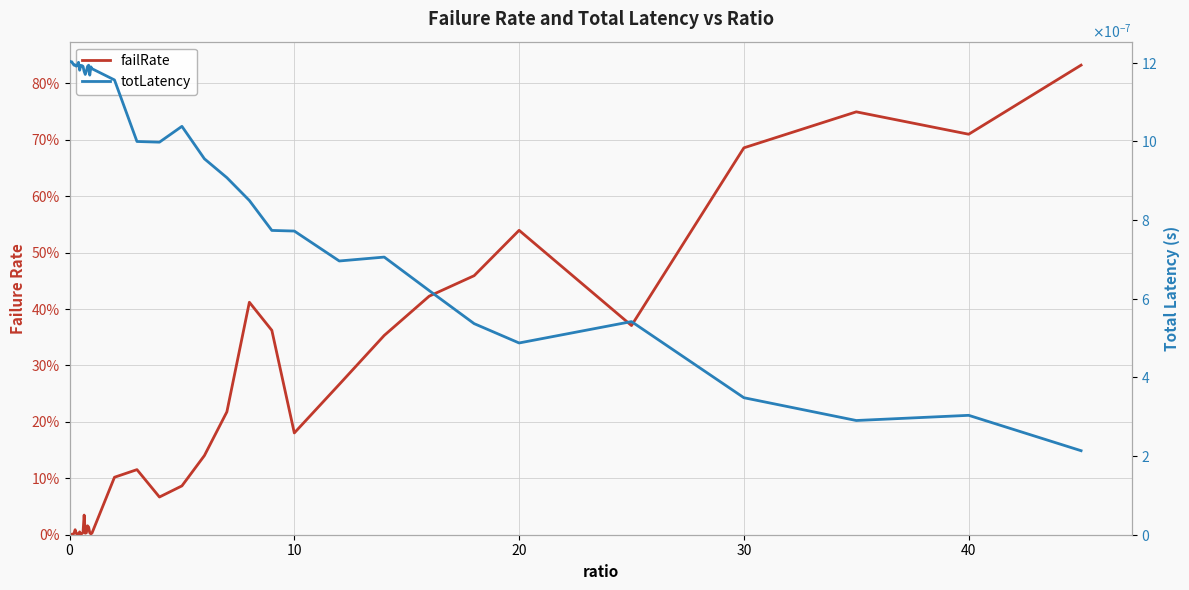

Is the value of failRate at 22 greater than the value of totLatency at 31?

Yes